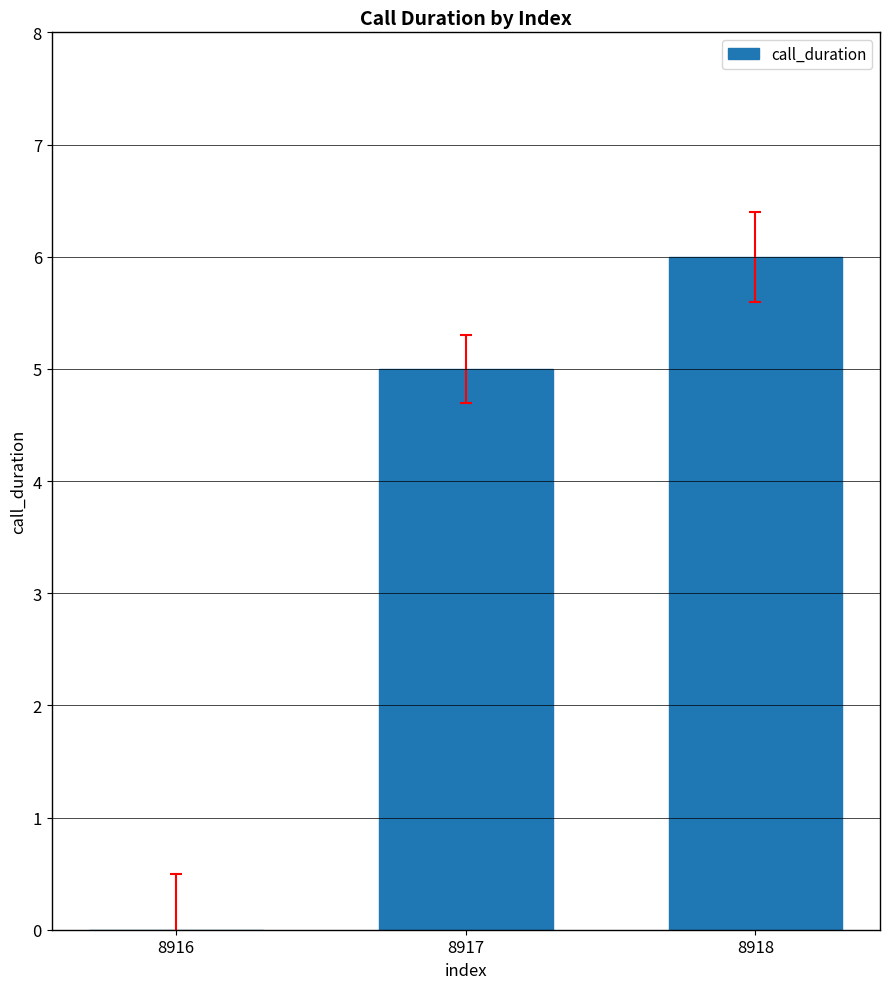

How many values are above zero?

2